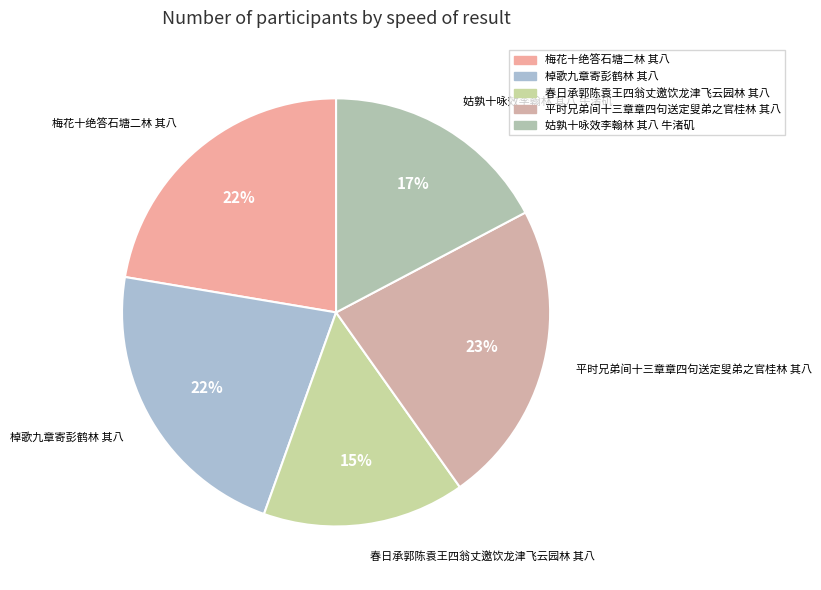

Combined, do 平时兄弟间十三章章四句送定叟弟之官桂林 其八 and 棹歌九章寄彭鹤林 其八 account for over 50%?

No